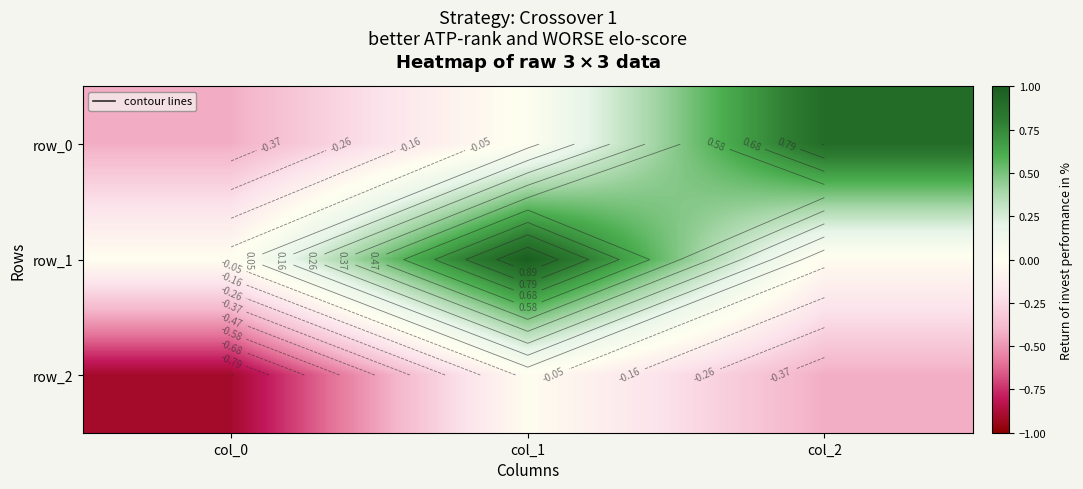

What is the difference between the row_2 values at col_2 and col_1?

0.4